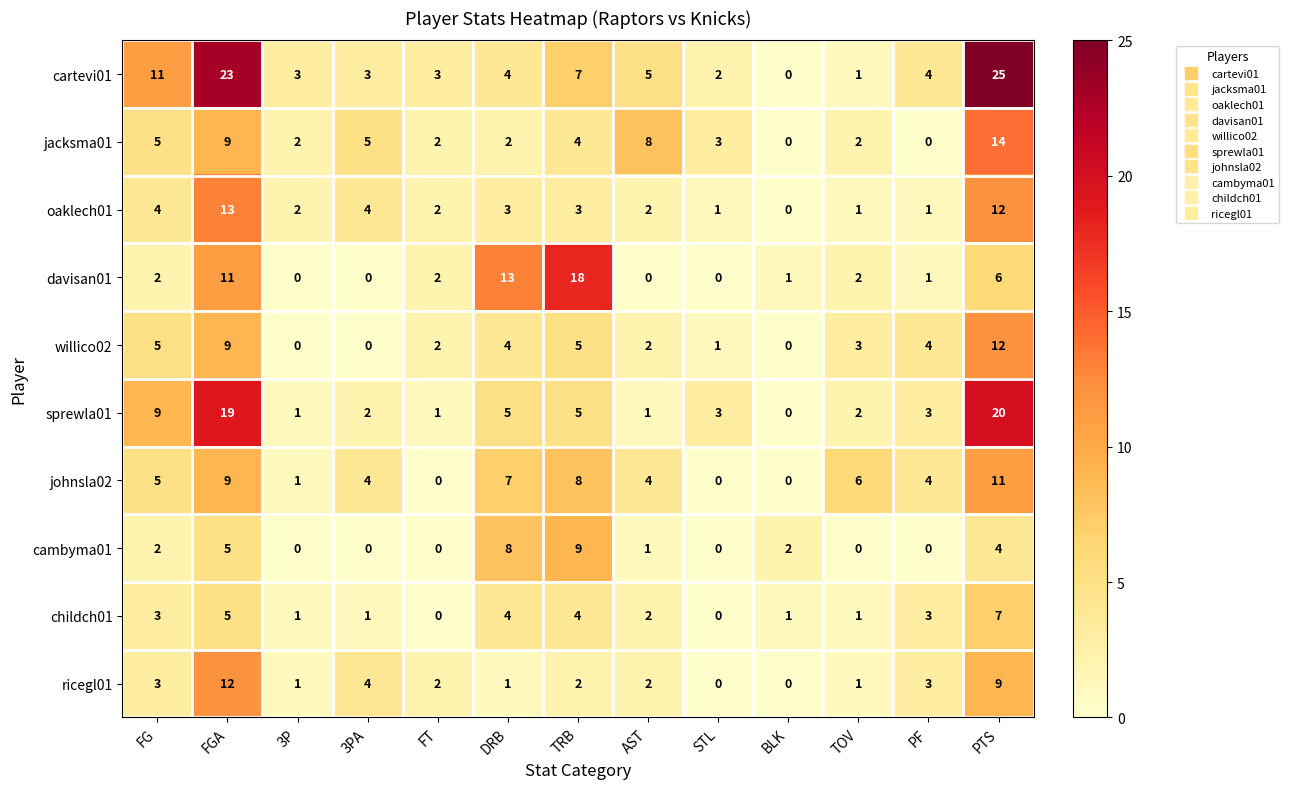

What is the spread (max minus min) of values at STL?

3